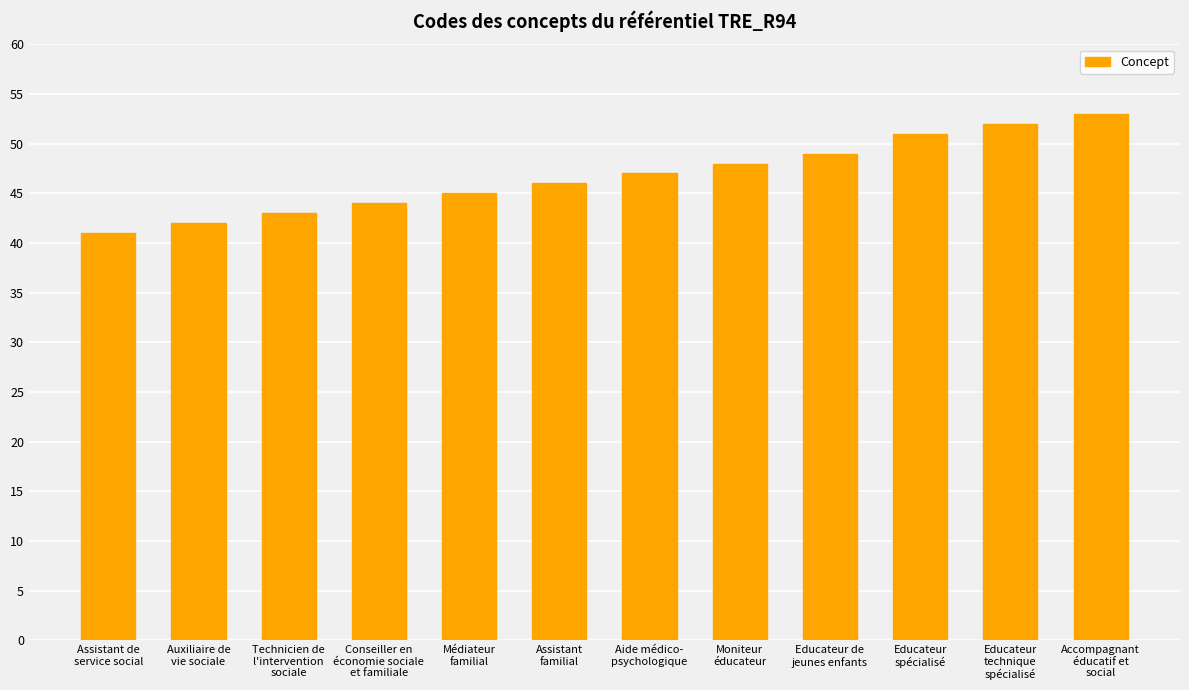

The chart shows a value of 41 at Assistant de
service social. True or false?

True